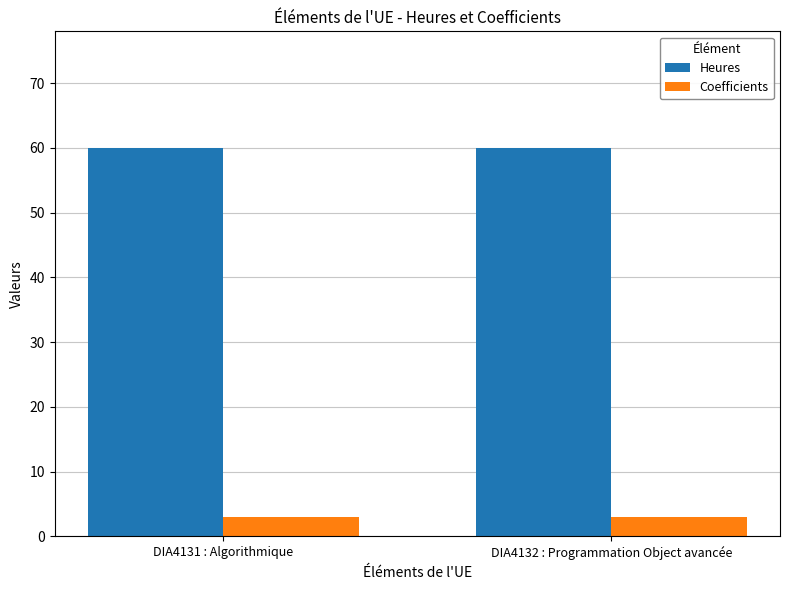

What is the value of the Heures bar at the 1st from the left?

60